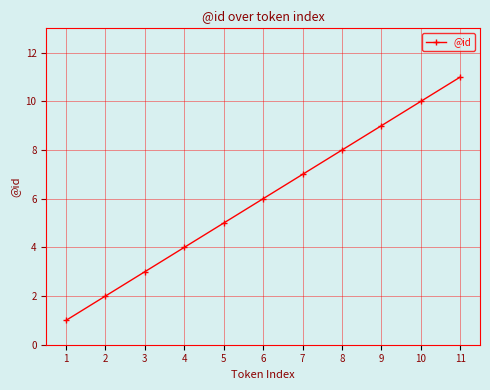

What is the difference between the maximum and second lowest values?

9